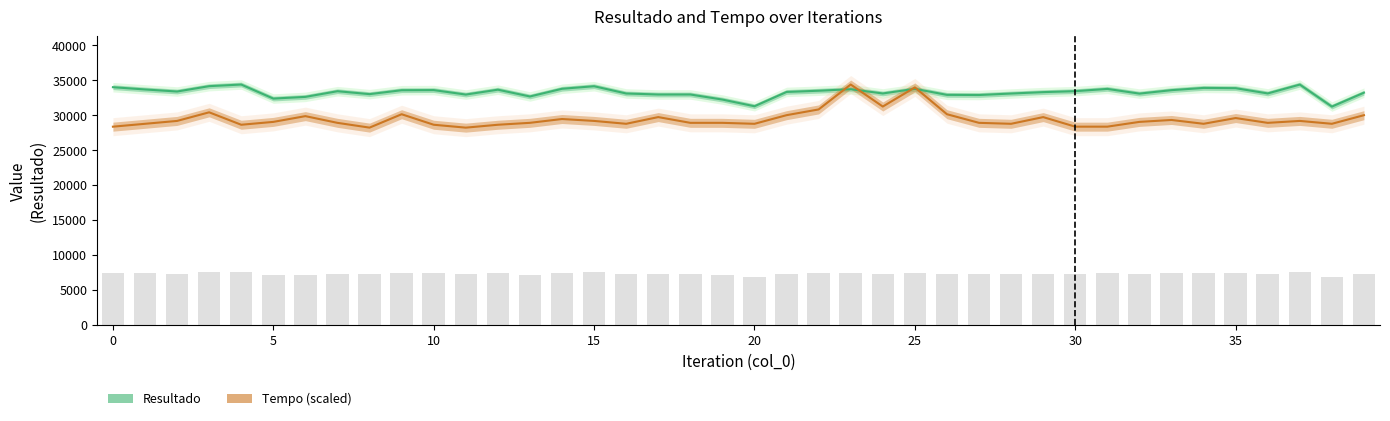

What is the spread (max minus min) of values at 29?

3572.4